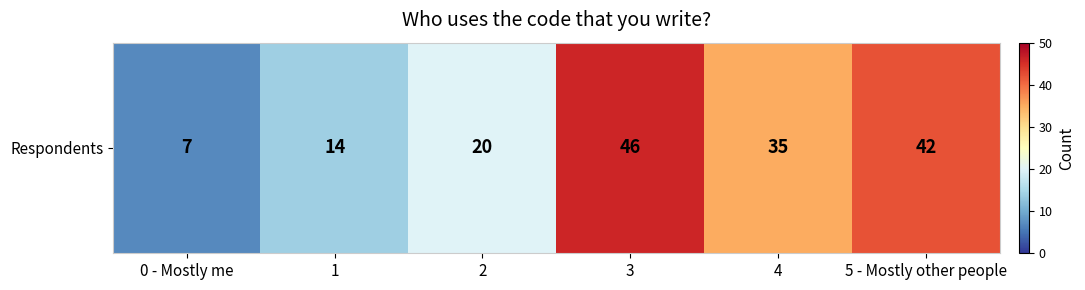

What is the smallest value displayed?

7